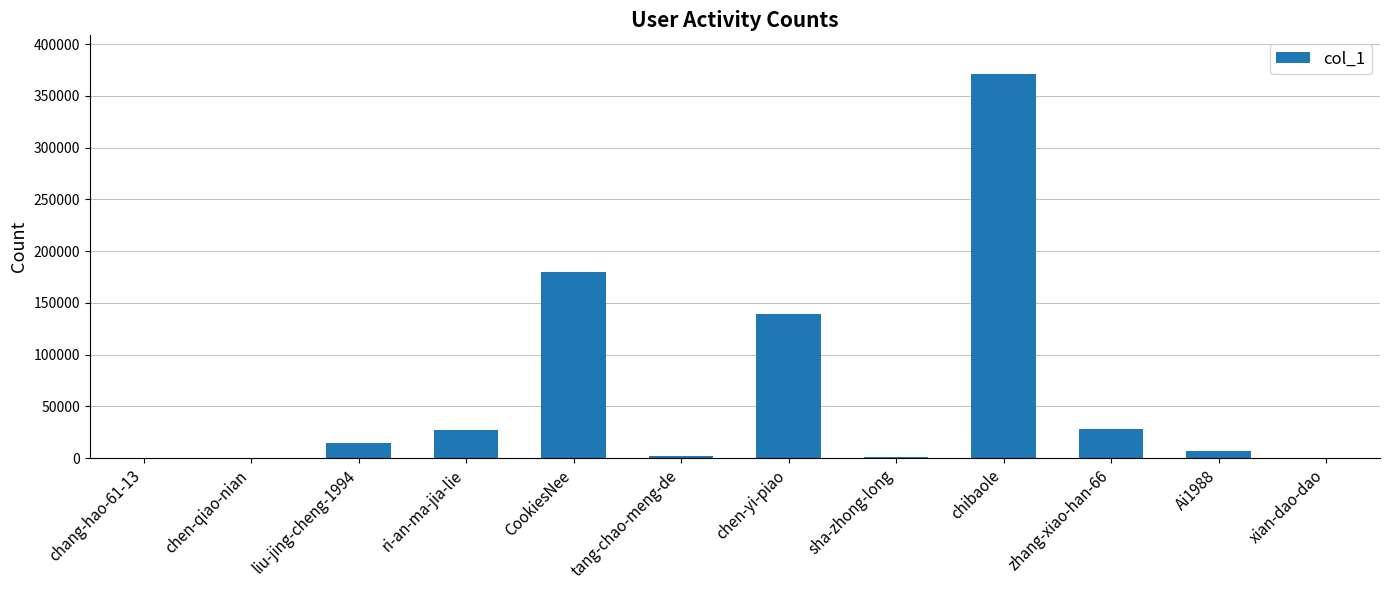

Which has a higher value, chibaole or sha-zhong-long?

chibaole